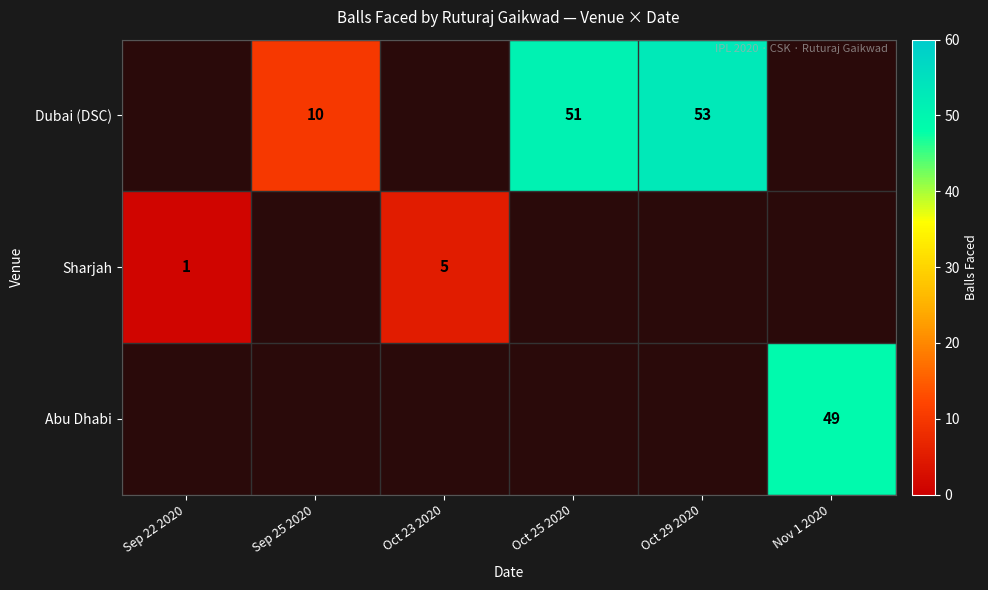

At which category does the chart reach its peak across all series?

Oct 29 2020